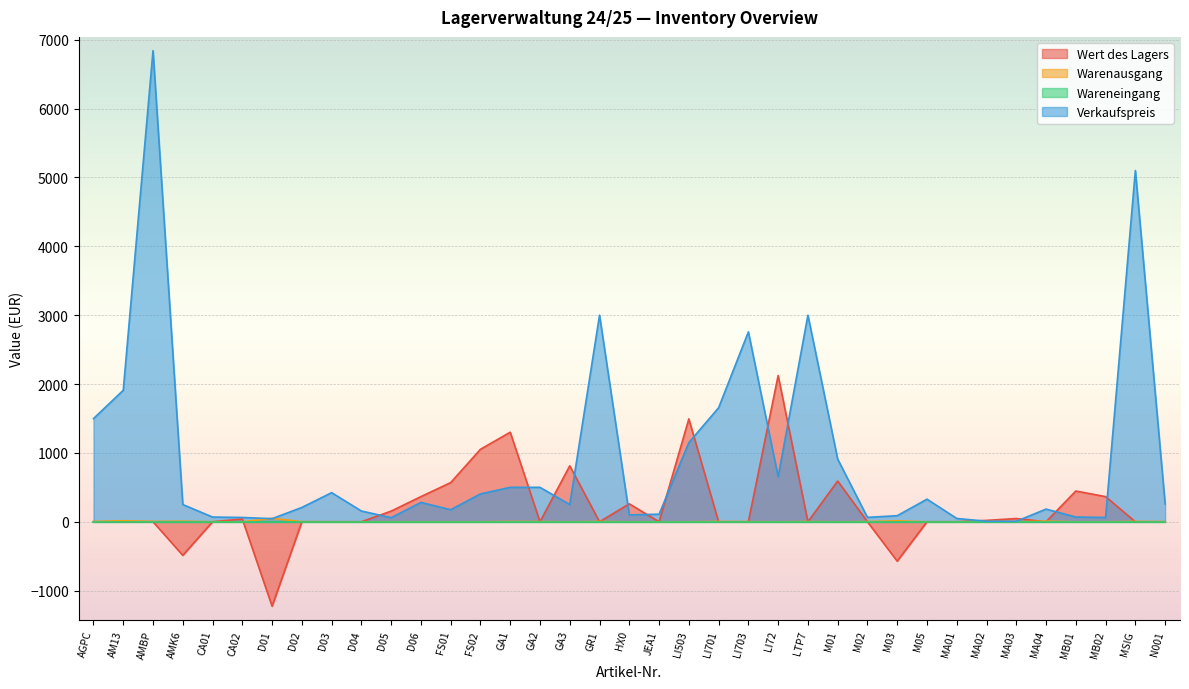

Where do Warenausgang and Verkaufspreis first cross each other?

CA02 and D01